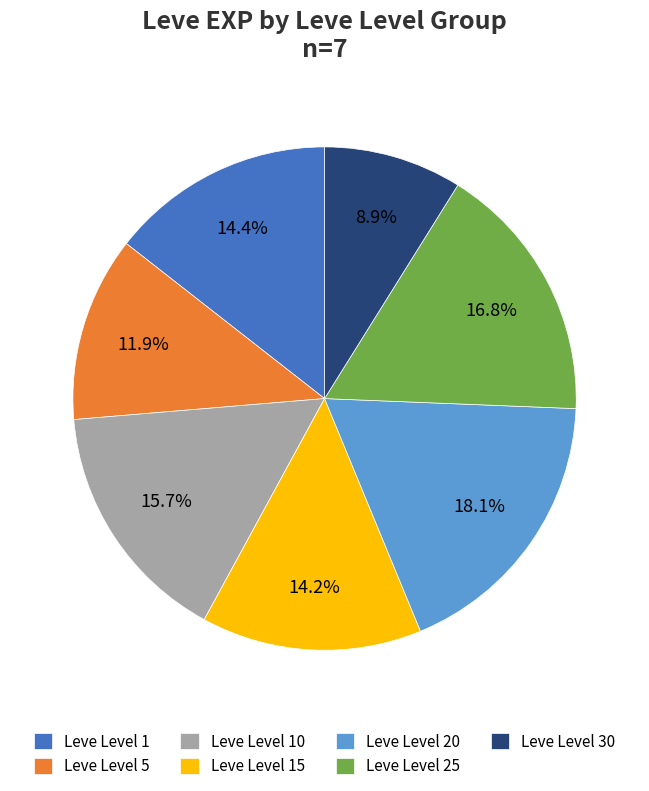

Count the number of slices in the pie.

7